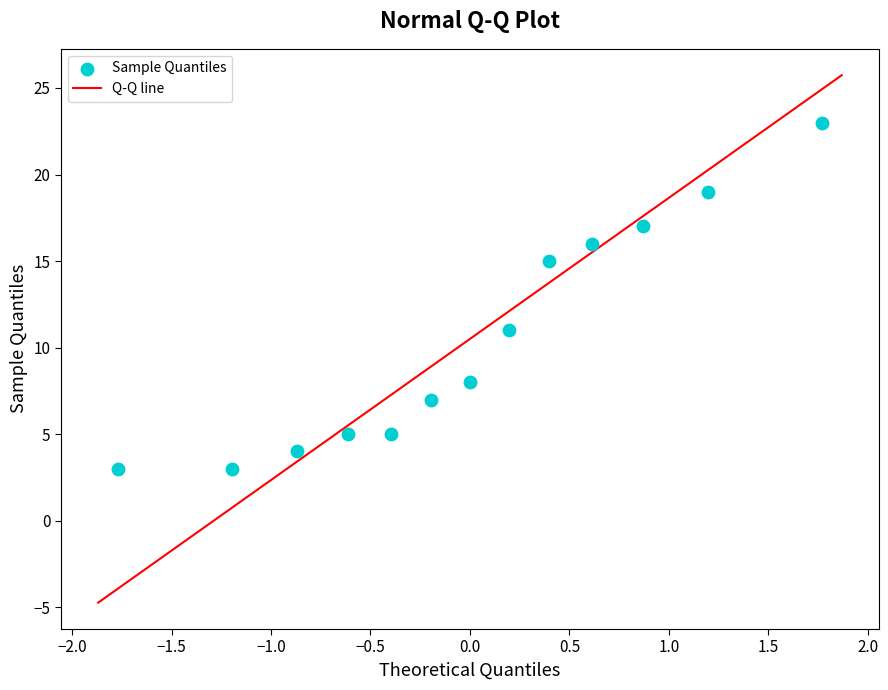

What is the range of Y values (max minus min)?

20